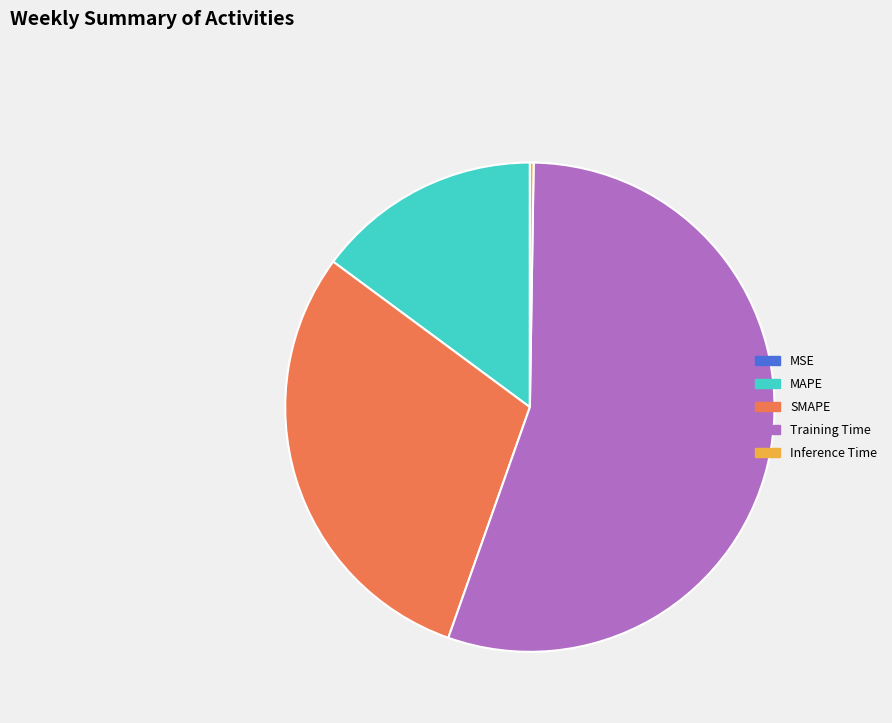

Which slice is the largest?

Training Time